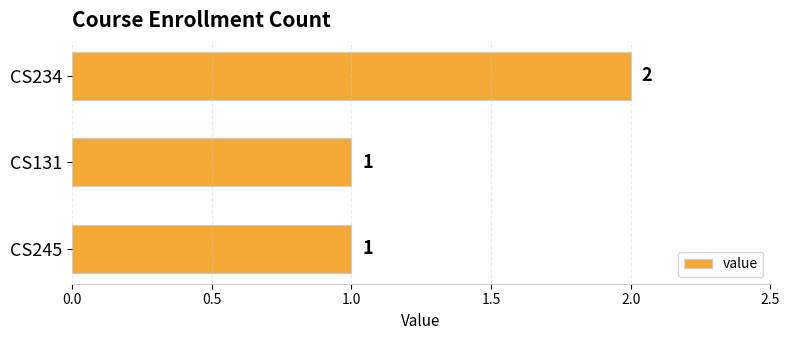

Is it true that the value at CS234 is 2?

True